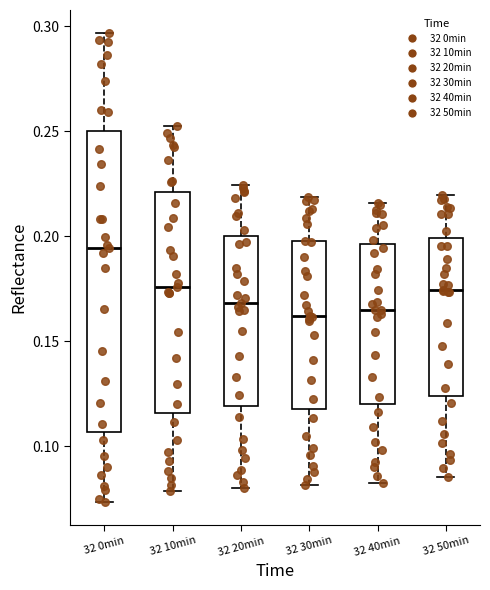

Comparing the boxes themselves (not the whiskers), which one is the tallest?

32 0min